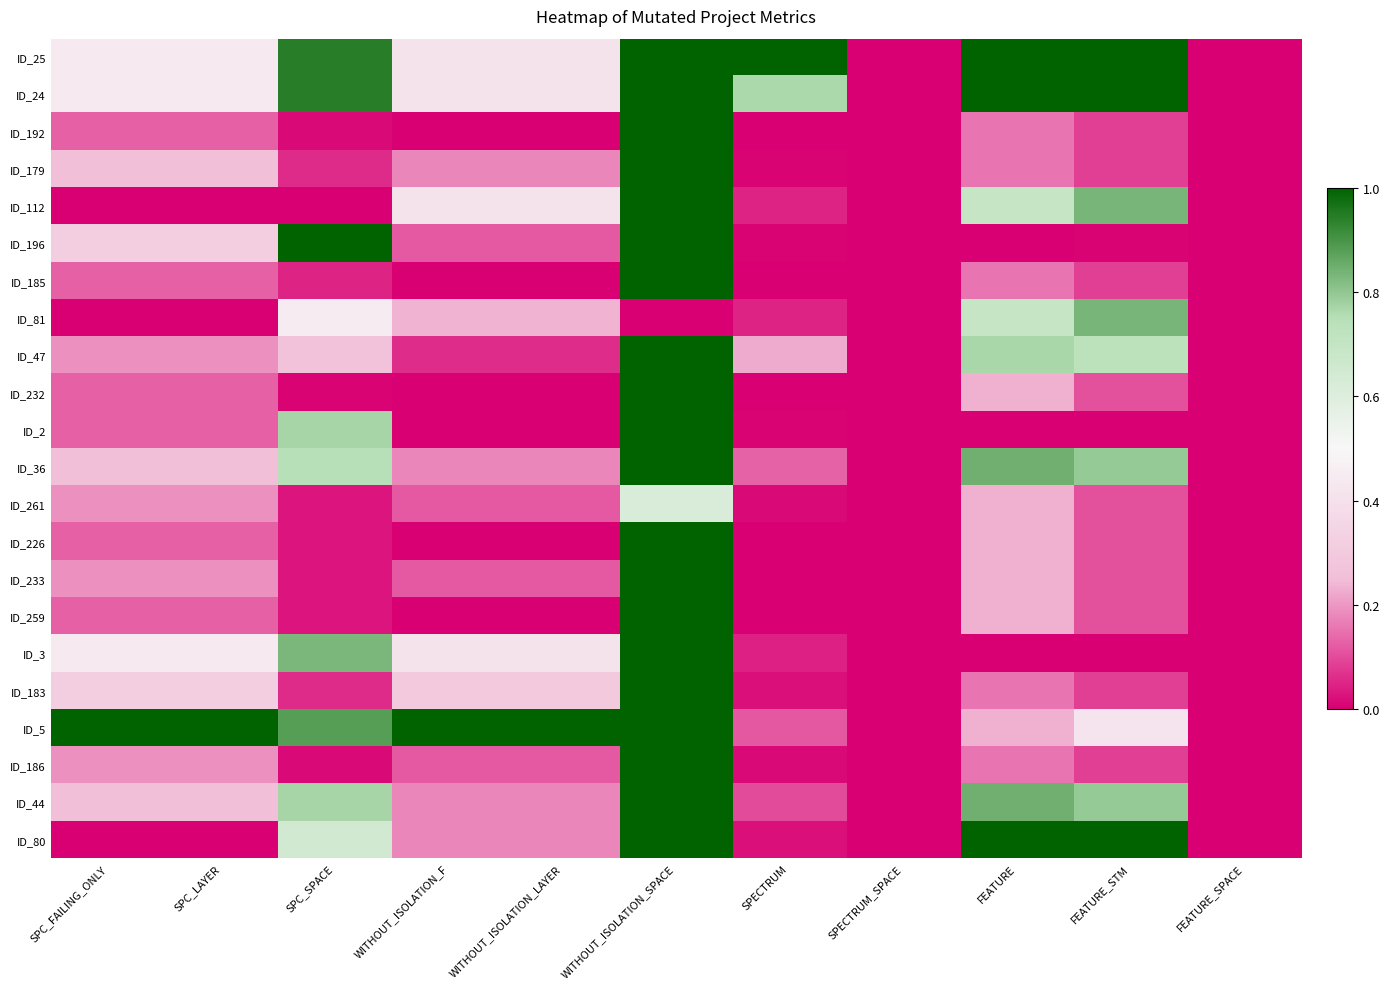

What is the total value across all series at SPC_LAYER?

5.2